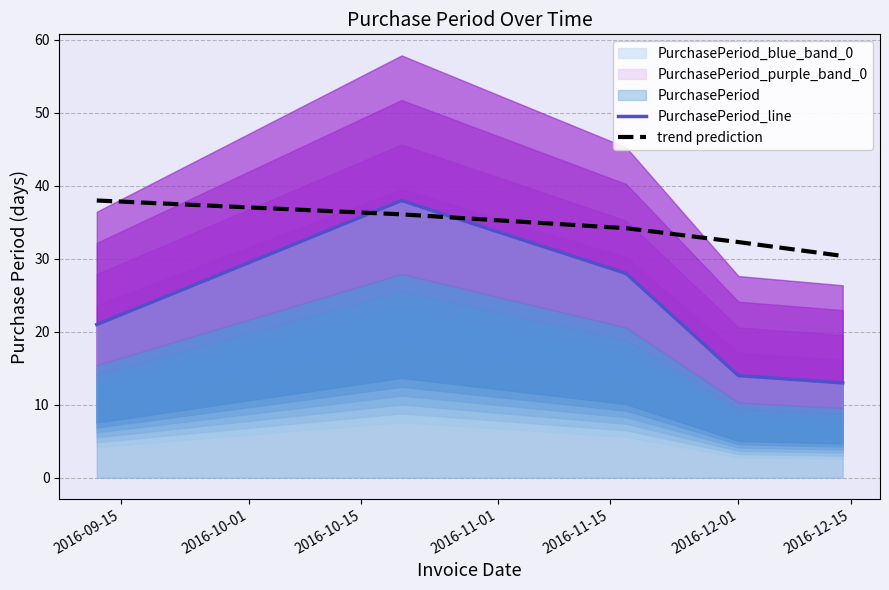

Reading left to right, what are all the values shown in this chart?

PurchasePeriod_line: 21.0	38.0	28.0	14.0	13.0
trend prediction: 38.0	36.1	34.2	32.3	30.4